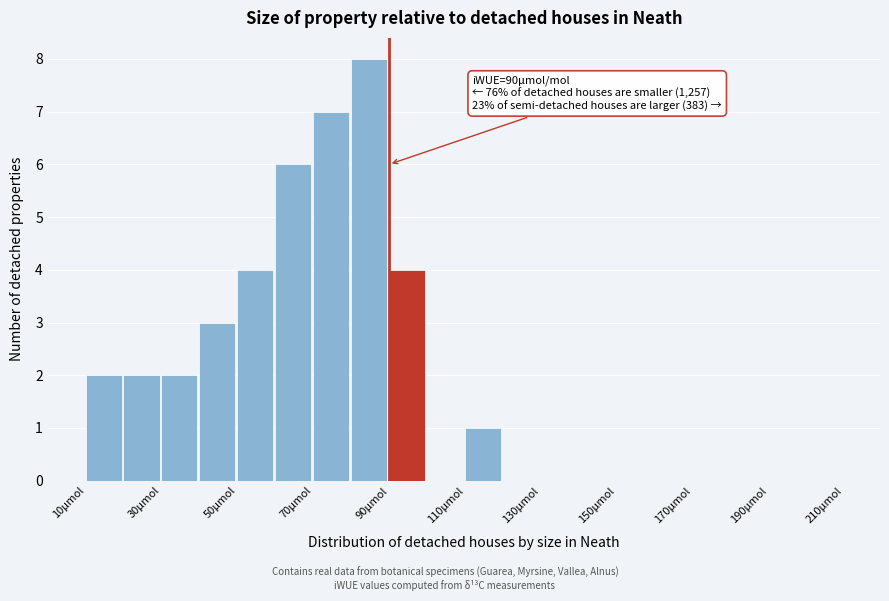

Over which range of the x-axis is the bar tallest?

80 to 90